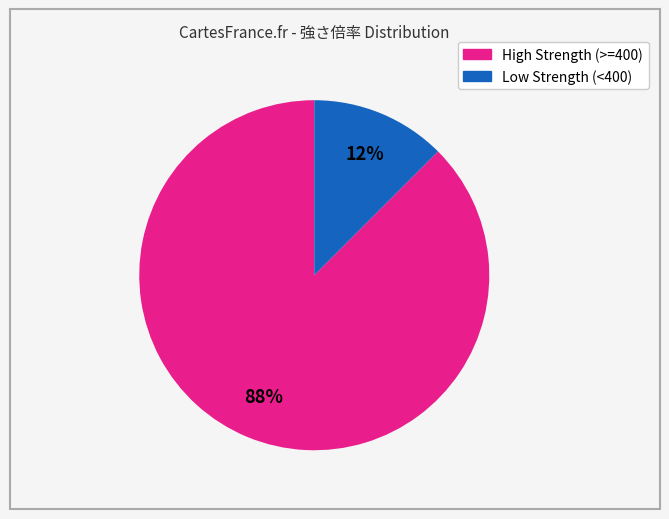

Is there any slice that represents more than half of the pie?

Yes